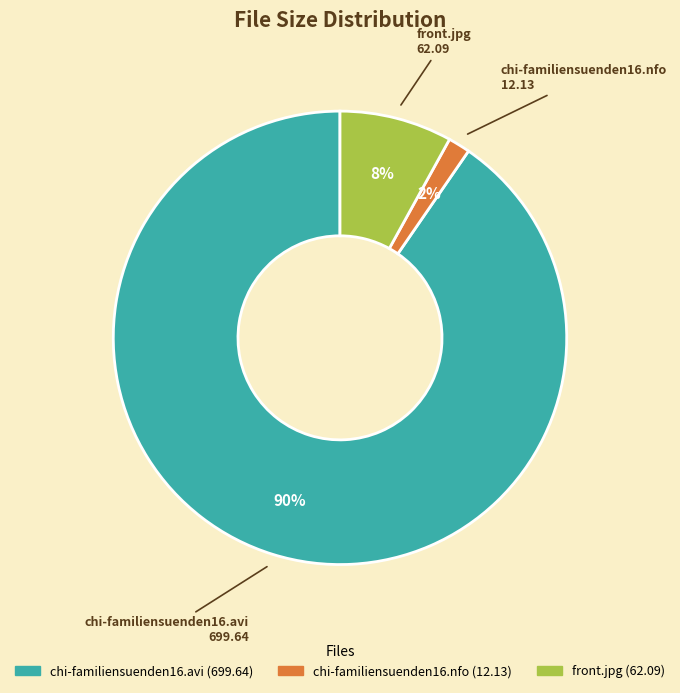

Which has a higher value, chi-familiensuenden16.nfo or front.jpg?

front.jpg